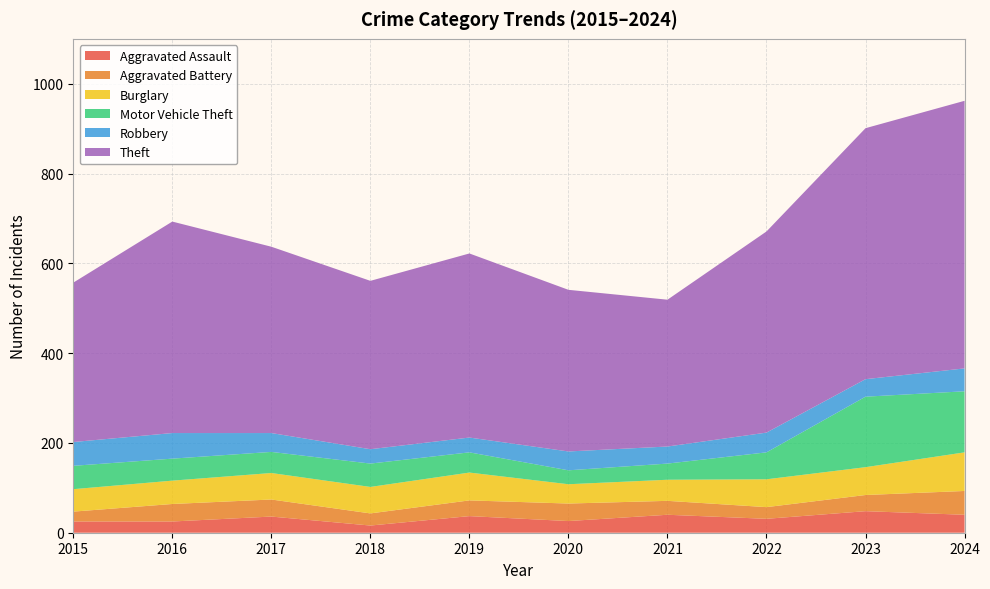

Reading left to right, what are all the values shown in this chart?

Aggravated Assault: 25	25	36	16	37	26	40	31	48	40
Aggravated Battery: 22	39	38	27	35	39	31	26	36	53
Burglary: 50	52	59	59	62	43	47	62	62	86
Motor Vehicle Theft: 52	49	47	52	45	31	36	60	157	136
Robbery: 53	57	42	32	33	42	38	44	39	51
Theft: 355	471	415	375	410	360	327	448	559	596